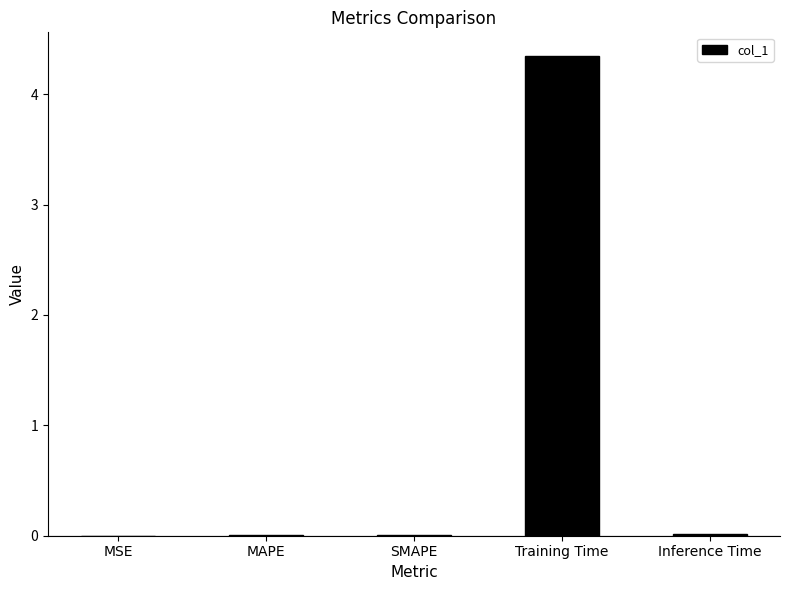

The value at Training Time is 6.8. True or false?

False